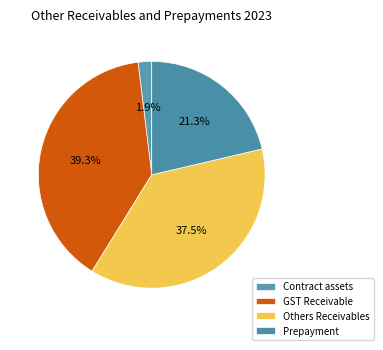

How many slices are in this pie chart?

4